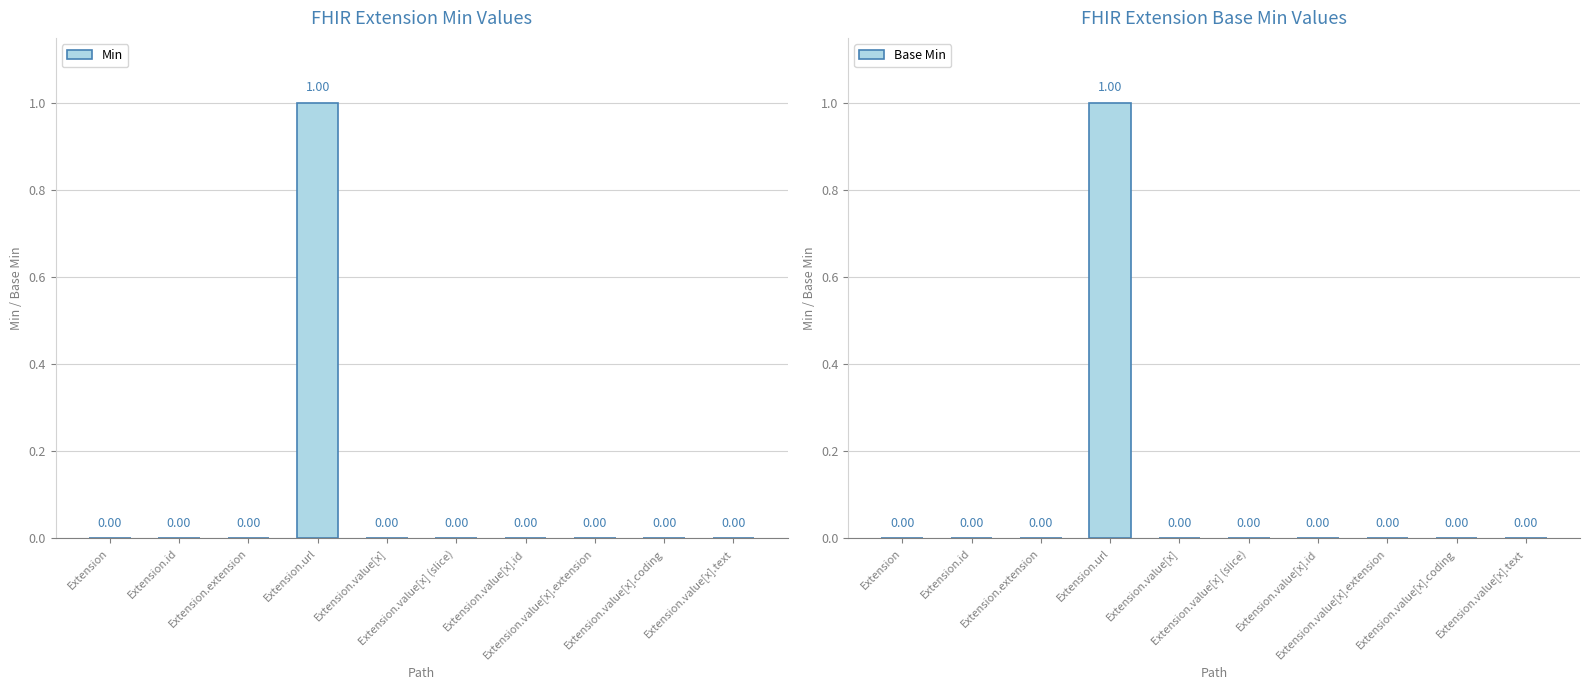

Reading left to right, transcribe all the data shown in this chart.

Min: Extension=0	Extension.id=0	Extension.extension=0	Extension.url=1	Extension.value[x]=0	Extension.value[x] (slice)=0	Extension.value[x].id=0	Extension.value[x].extension=0	Extension.value[x].coding=0	Extension.value[x].text=0
Base Min: Extension=0	Extension.id=0	Extension.extension=0	Extension.url=1	Extension.value[x]=0	Extension.value[x] (slice)=0	Extension.value[x].id=0	Extension.value[x].extension=0	Extension.value[x].coding=0	Extension.value[x].text=0